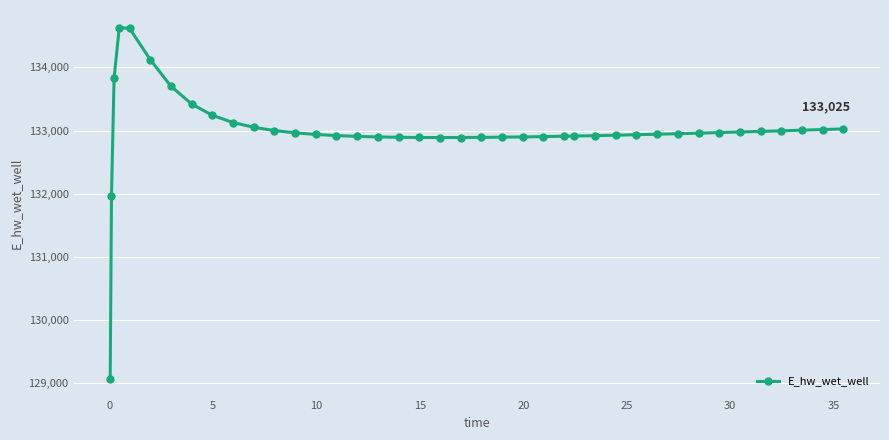

What is the greatest value displayed?

134628.0